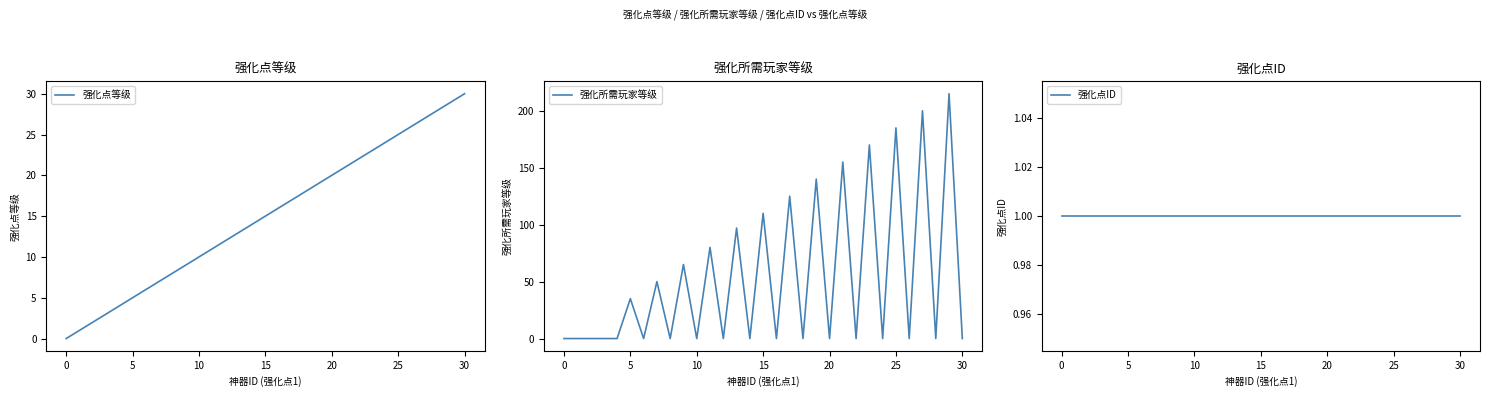

The 强化所需玩家等级 series shows -118 at 30. True or false?

False